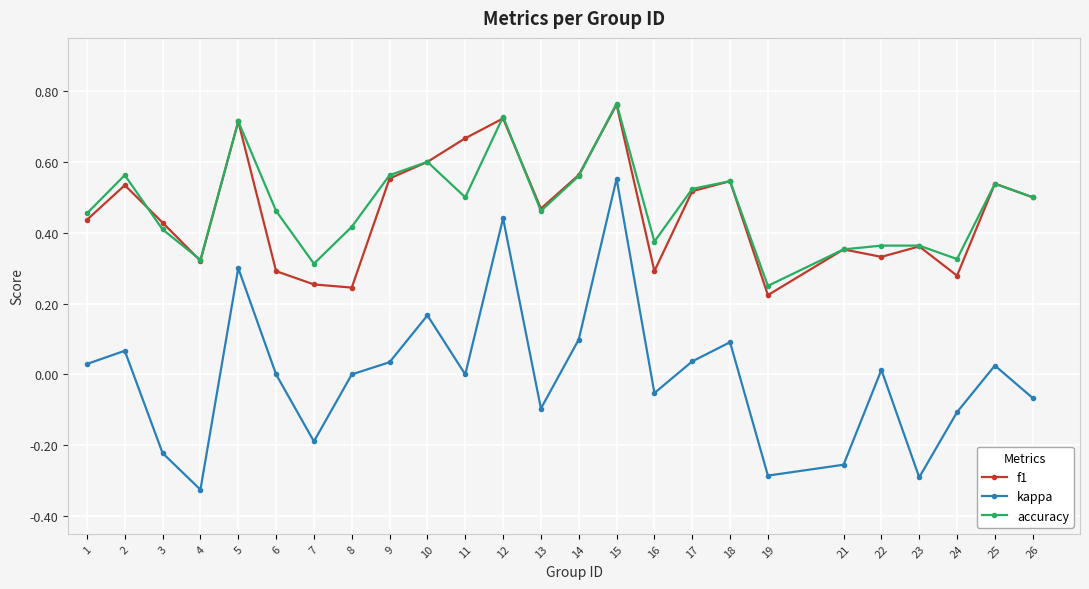

Which series has the largest range (max minus min)?

kappa